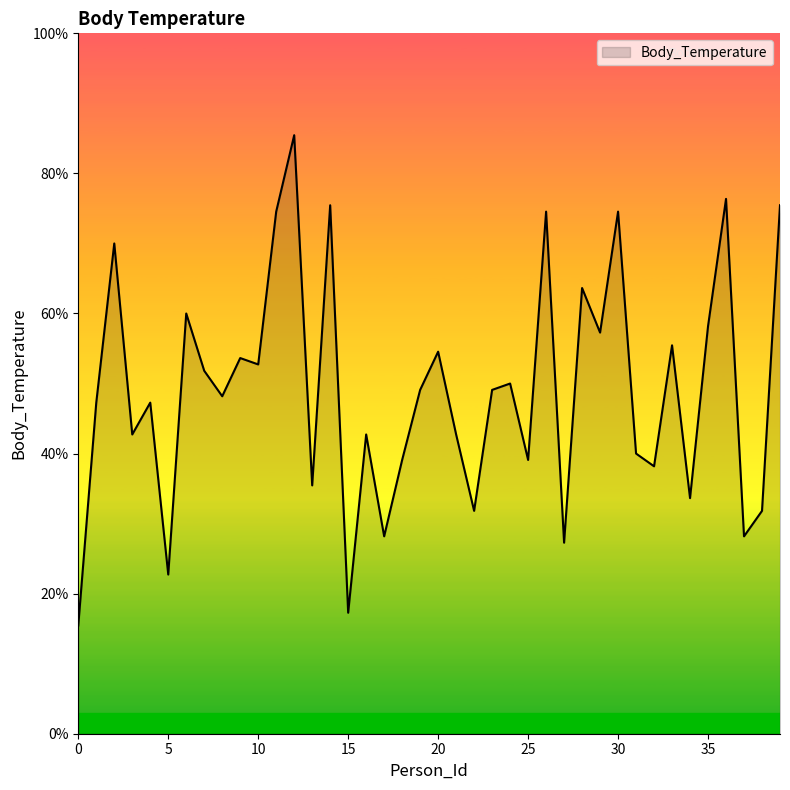

What is the difference between the maximum and minimum values?

70.0